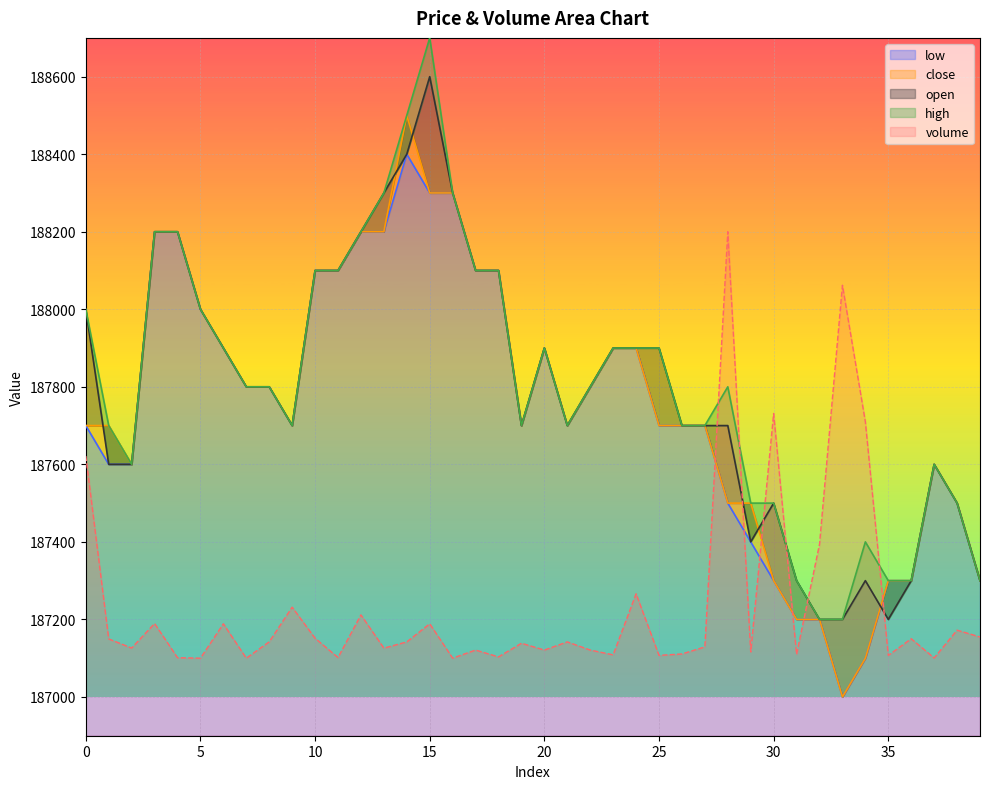

What is the maximum value shown in the chart?

188700.0